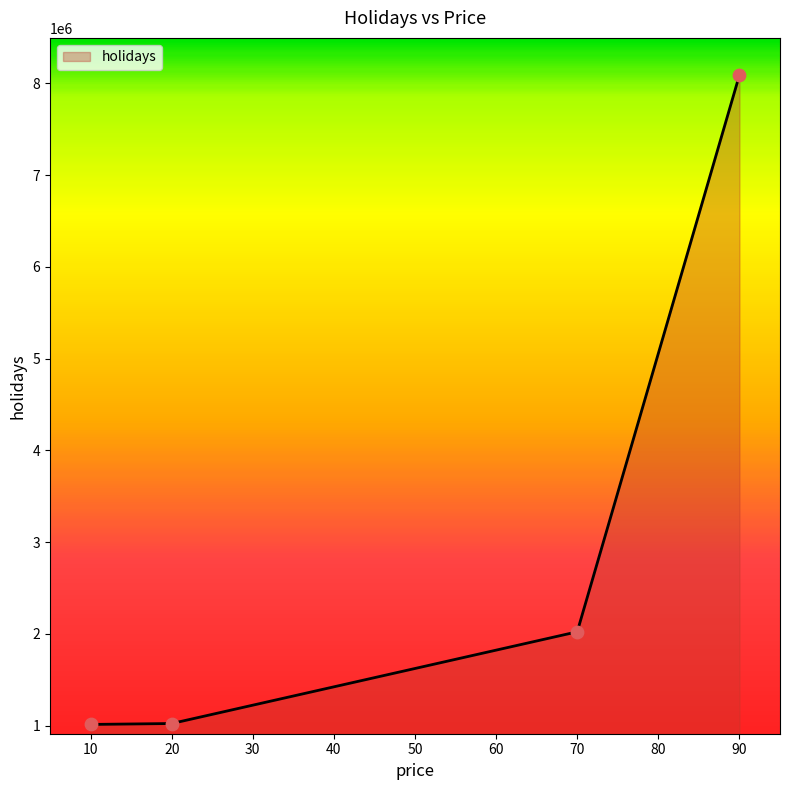

What is the change in value from 10 to 90?

+7080000